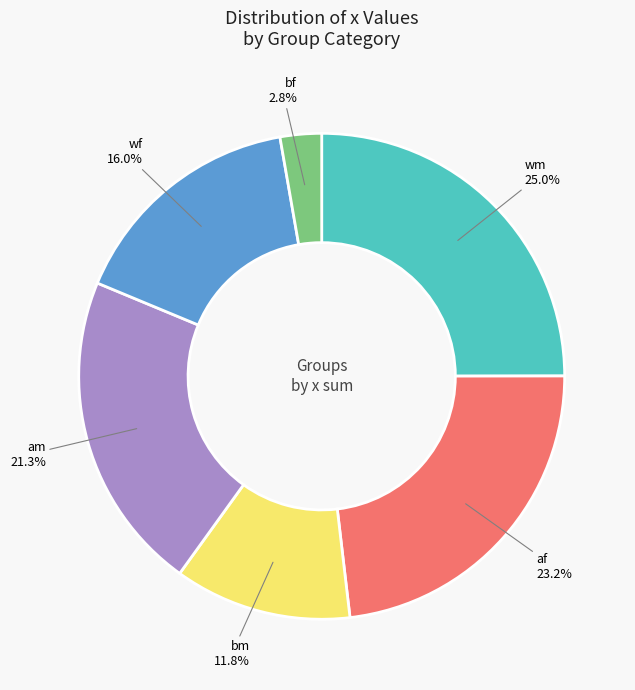

How many segments does this pie chart have?

6